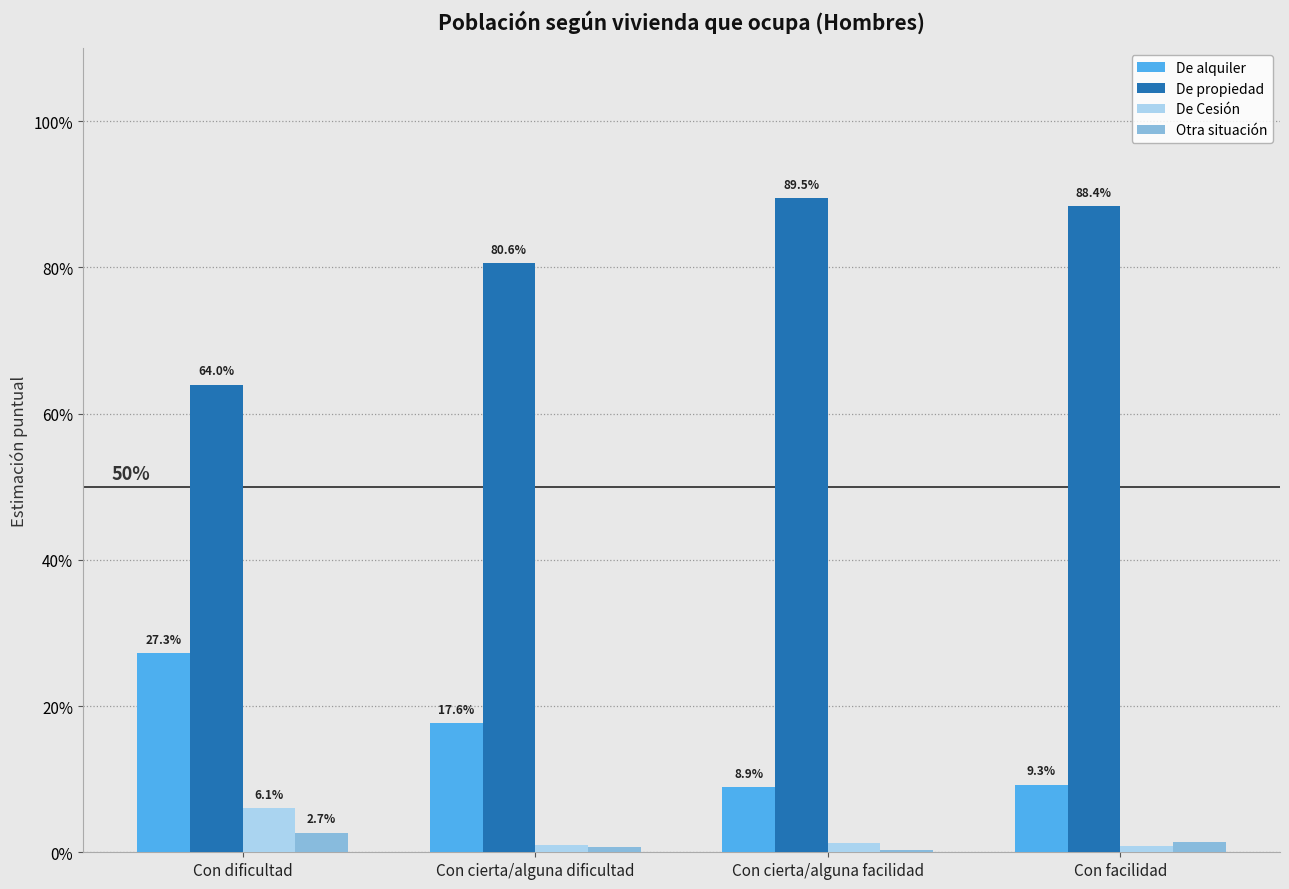

What are all the series names shown in the legend?

De alquiler, De propiedad, De Cesión, Otra situación